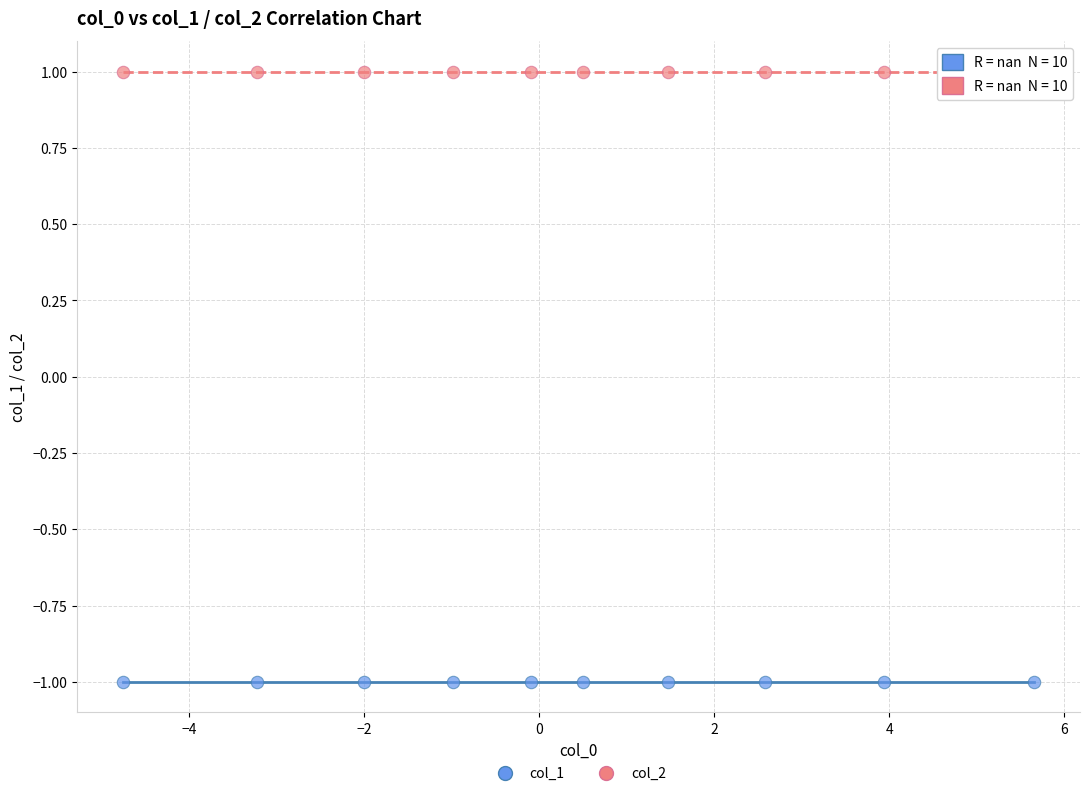

Which series contains the highest Y value?

col_2